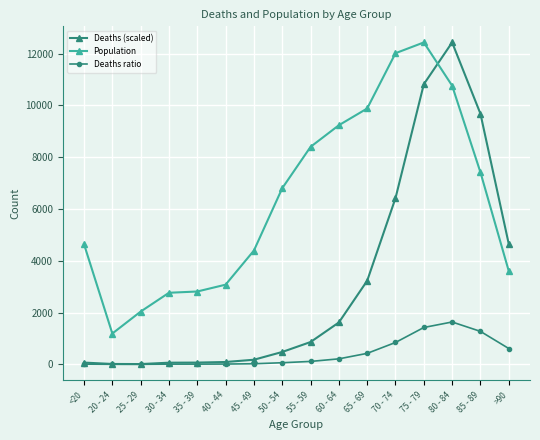

What is the difference between the highest and lowest values at 20 - 24?

1189.0